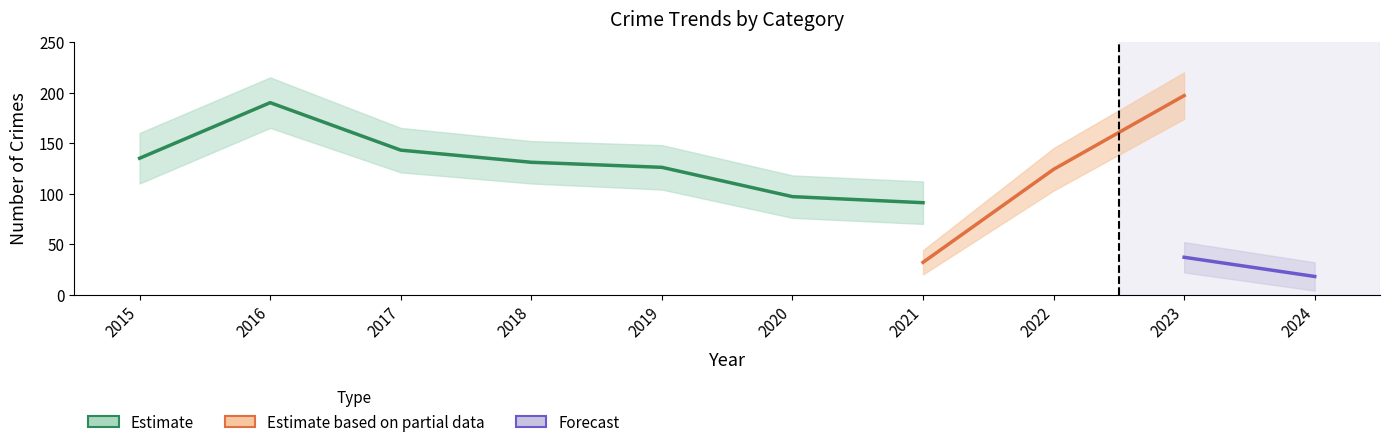

How many data points does each series have?

10